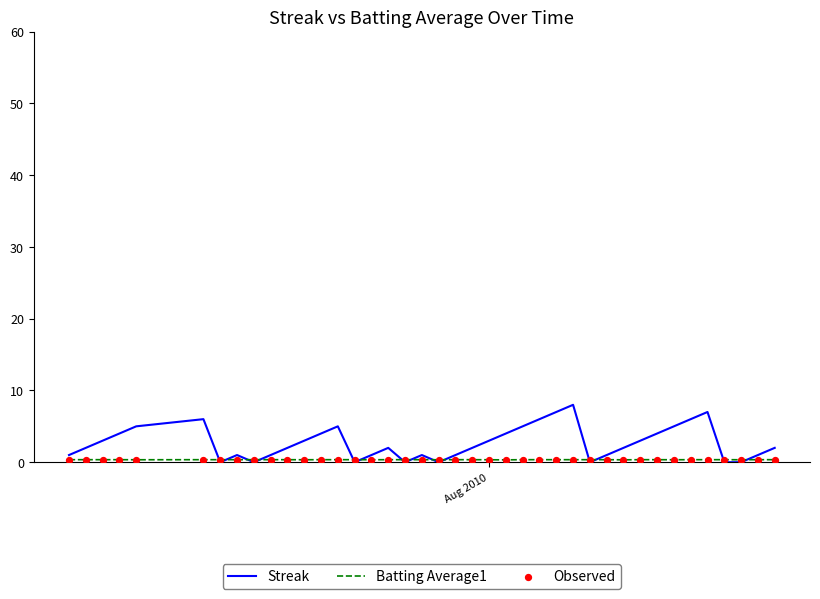

What is the maximum value for Streak?

8.0